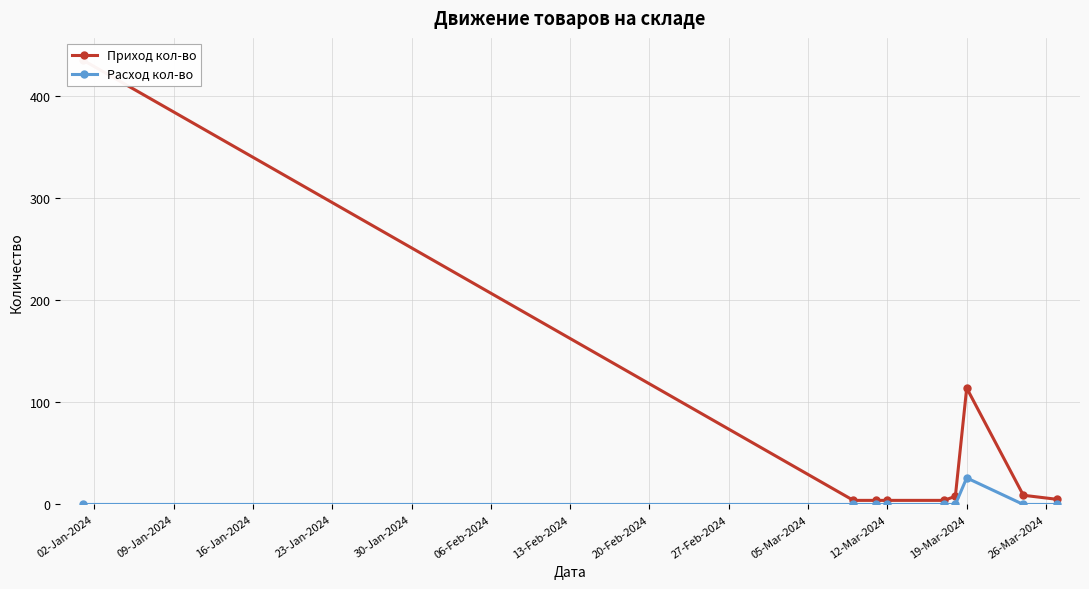

Reading left to right, what are all the values shown in this chart?

Приход кол-во: 435	4	4	4	4	8	114	9	5
Расход кол-во: 0	0	0	0	0	0	26	0	0